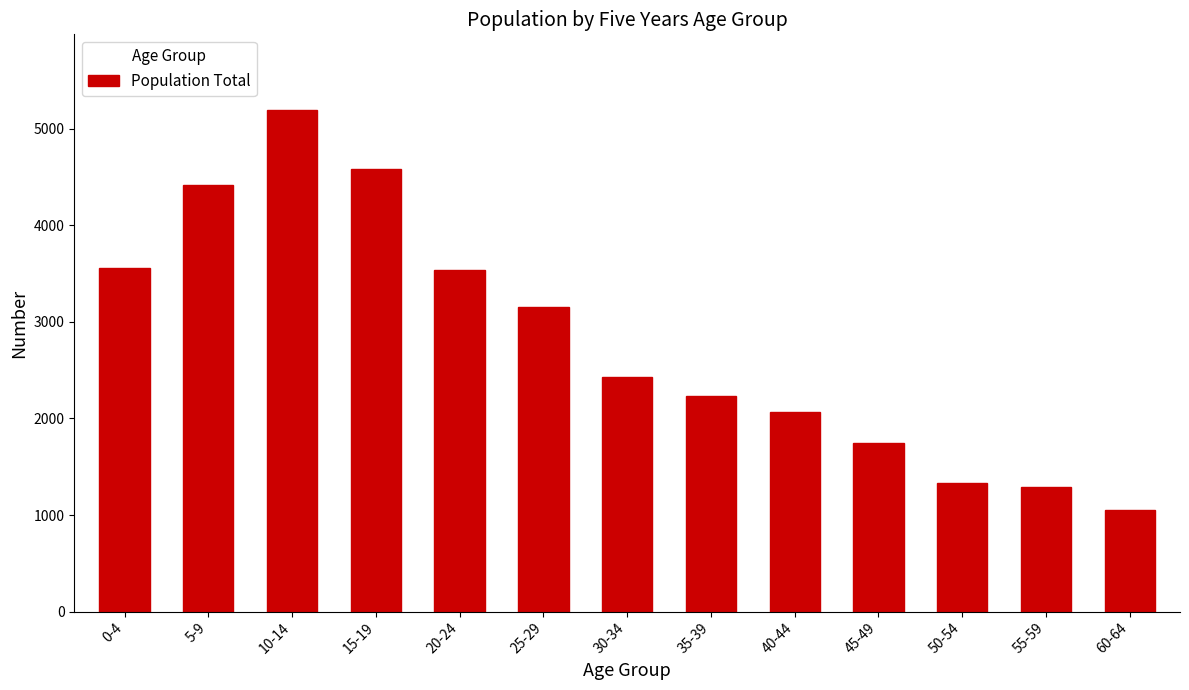

How many bars are there in total?

13